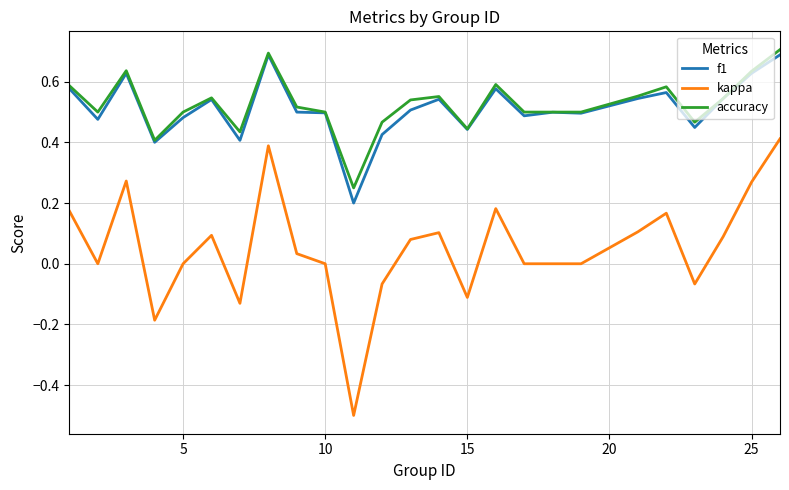

True or false: kappa and accuracy cross at least once.

False